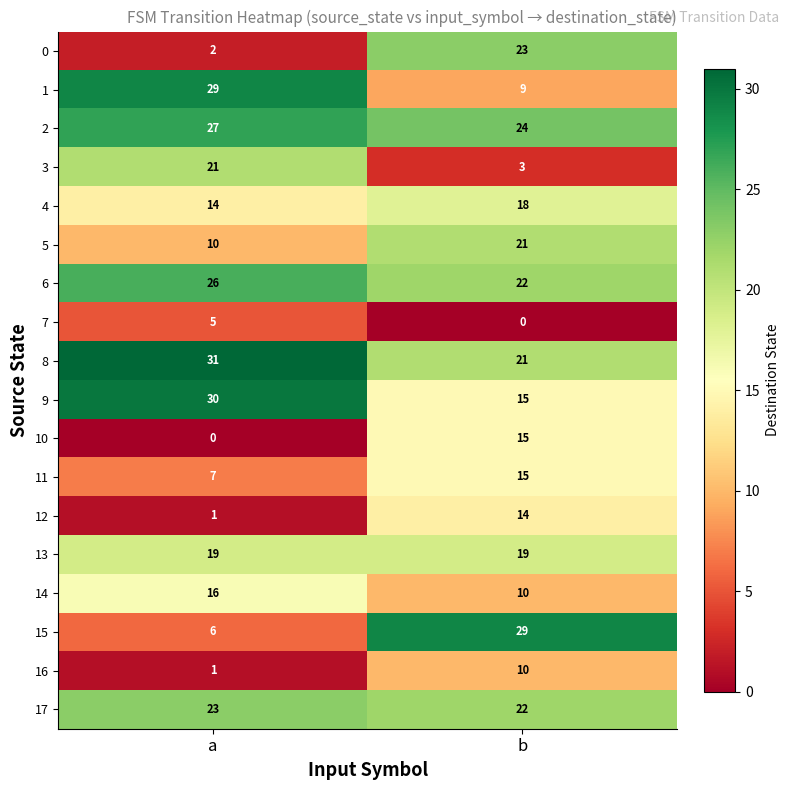

Which series has the largest total across all categories?

8